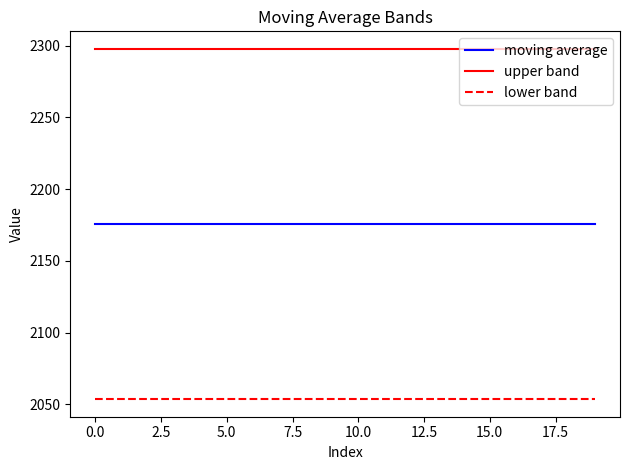

What is the greatest value displayed?

2297.8